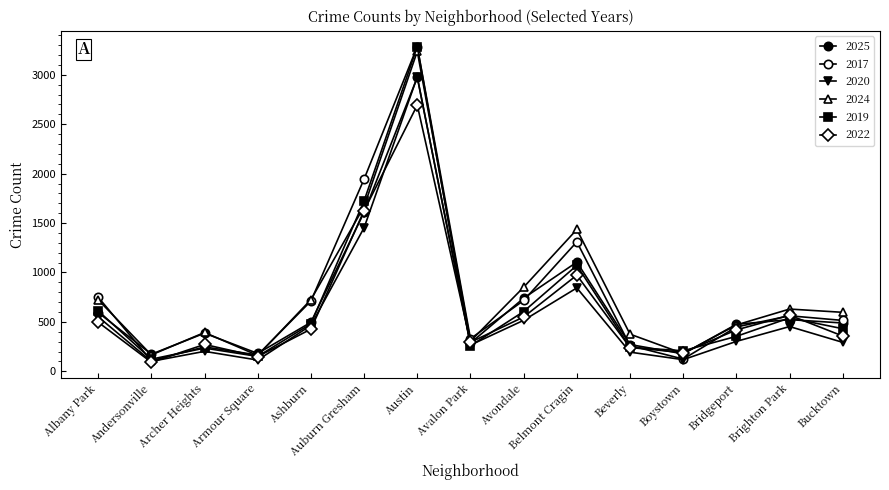

Reading left to right, what are all the values shown in this chart?

2025: 595	173	386	181	496	1609	2974	286	740	1105	271	177	476	523	489
2017: 750	107	247	165	711	1945	3286	330	717	1310	261	124	449	562	515
2020: 552	101	202	114	465	1453	2979	266	516	844	194	118	303	453	293
2024: 724	166	393	161	725	1667	3237	305	851	1435	376	180	469	630	597
2019: 612	123	235	151	481	1725	3284	258	605	1072	243	208	354	541	431
2022: 497	92	272	150	427	1626	2693	294	550	973	241	190	419	568	357